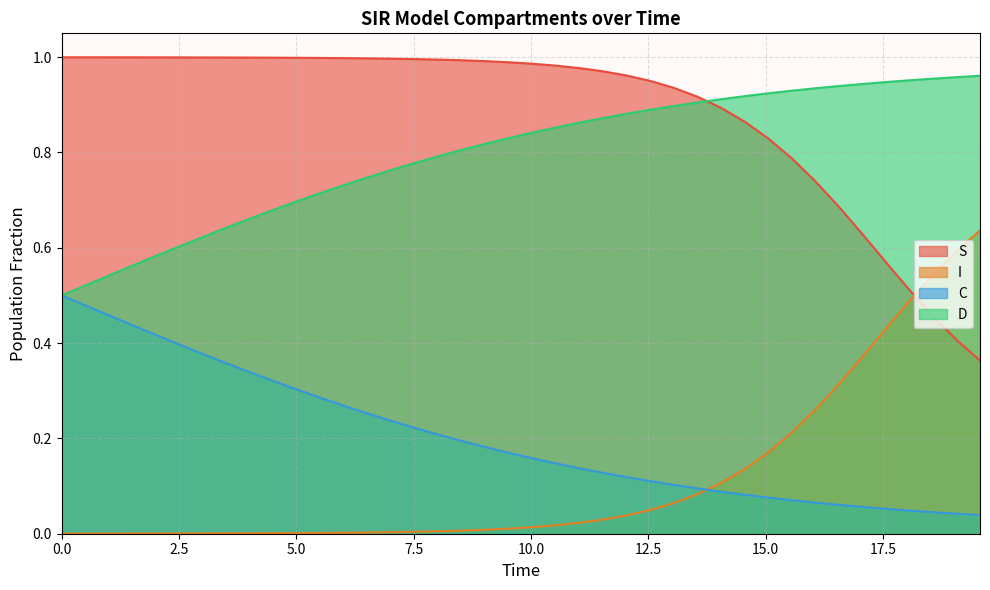

Which series has the largest total across all categories?

S